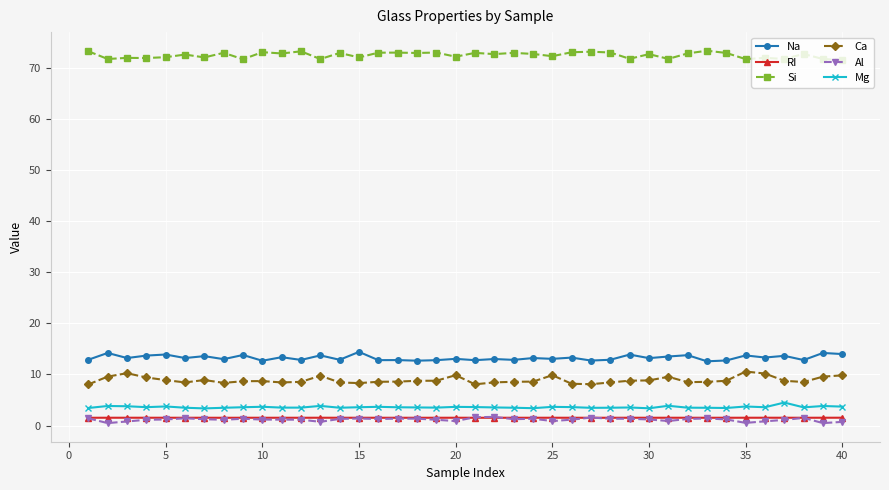

Count the number of data series in this chart.

6